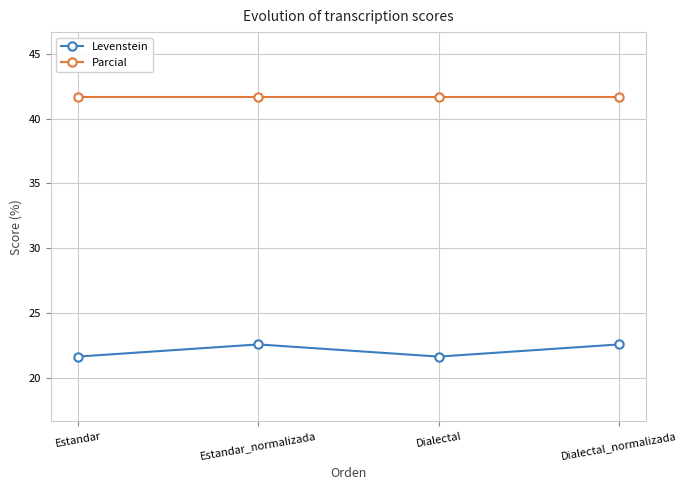

Between Estandar and Dialectal_normalizada, which series saw the biggest shift?

Levenstein